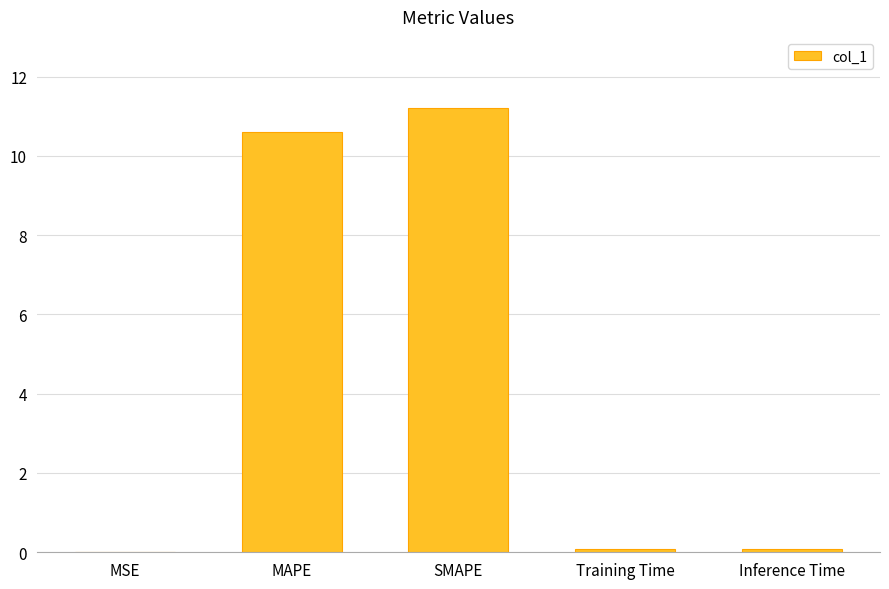

What is the maximum value shown in the chart?

11.2